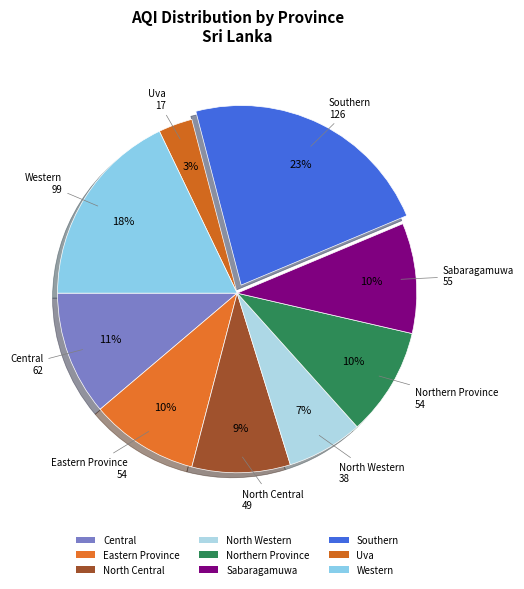

To the nearest percent, what portion does Western represent?

18%